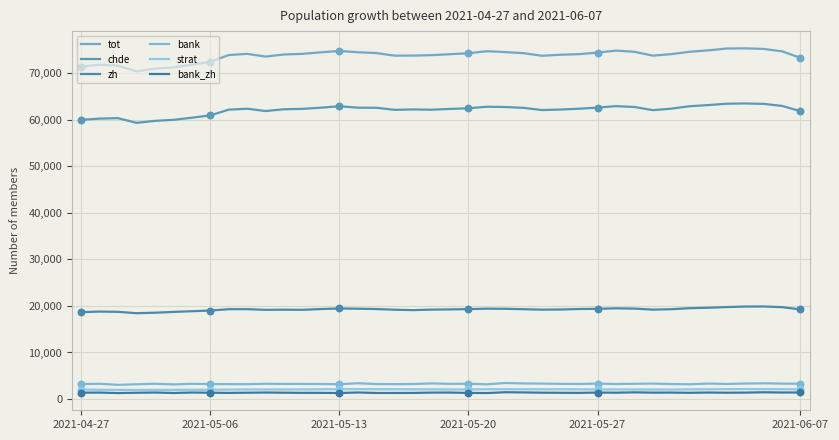

At which category is the sum across all series the highest?

36